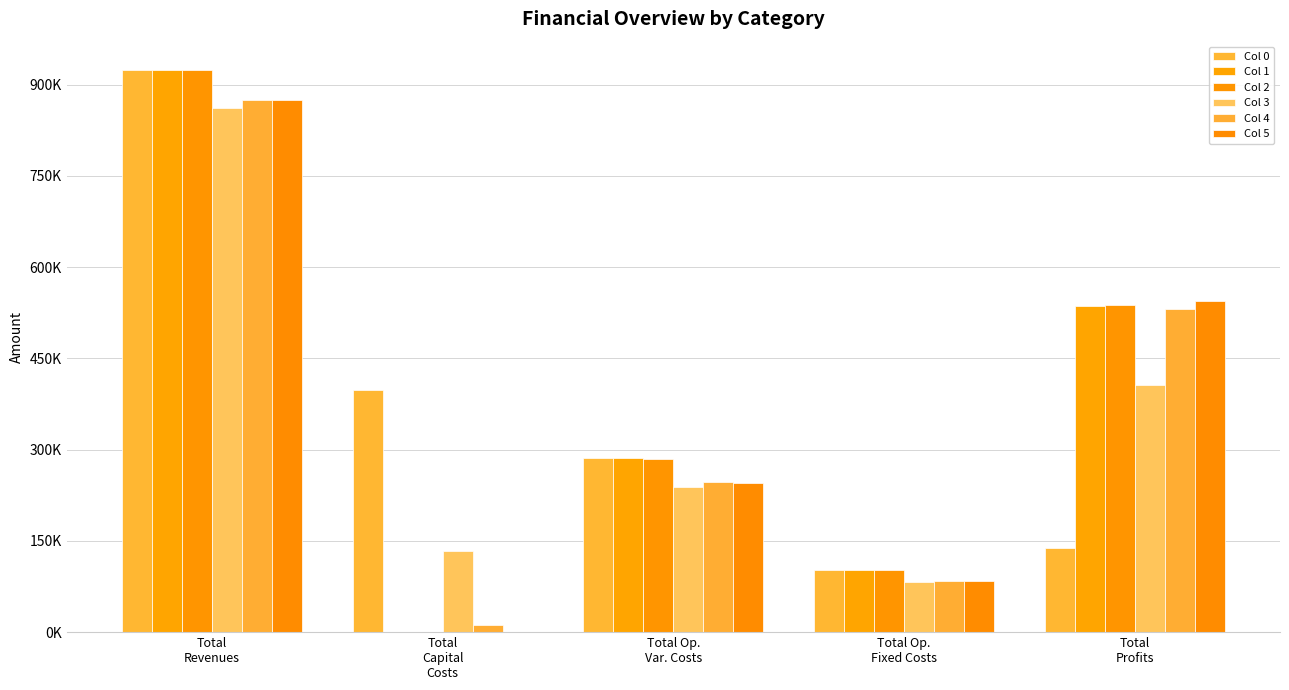

At which category is the sum across all series the highest?

Total
Revenues